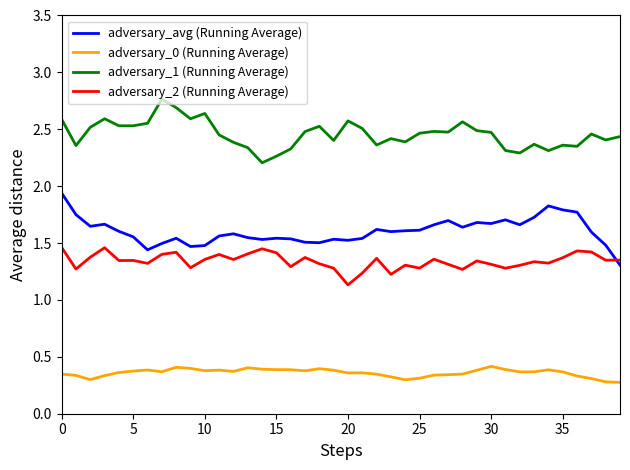

Which series has the largest total across all categories?

adversary_1 (Running Average)